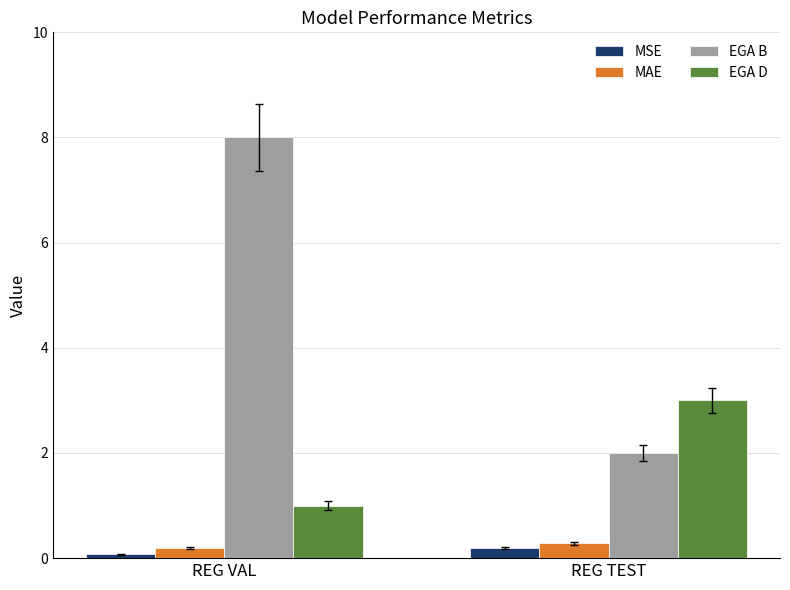

The value of EGA B at REG VAL is 13.2. True or false?

False